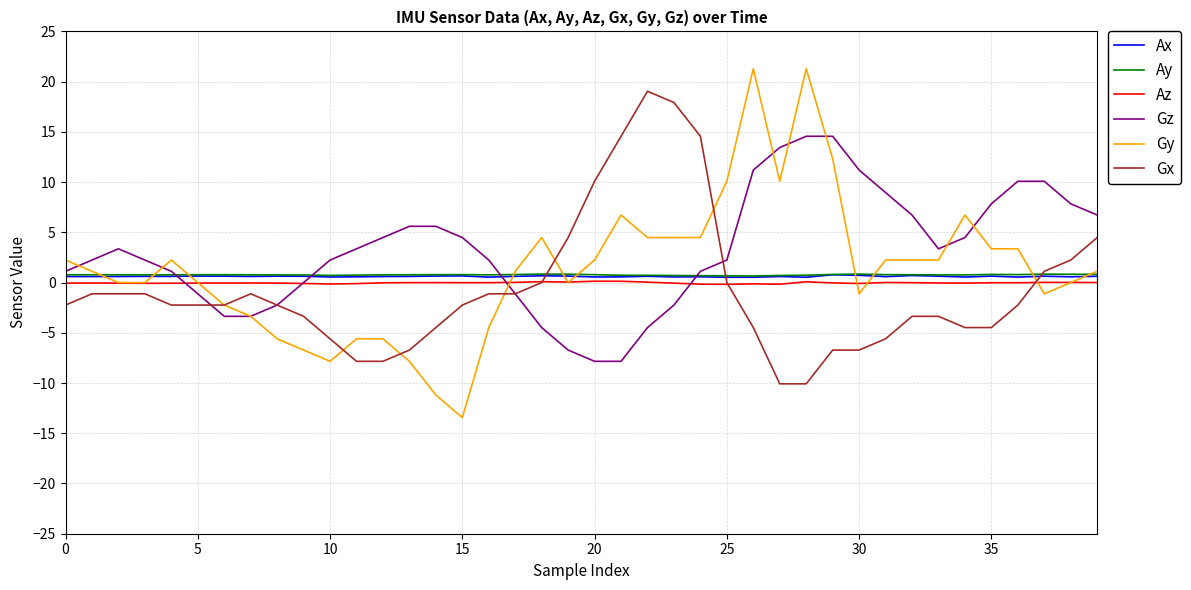

Which series has the largest range (max minus min)?

Gy